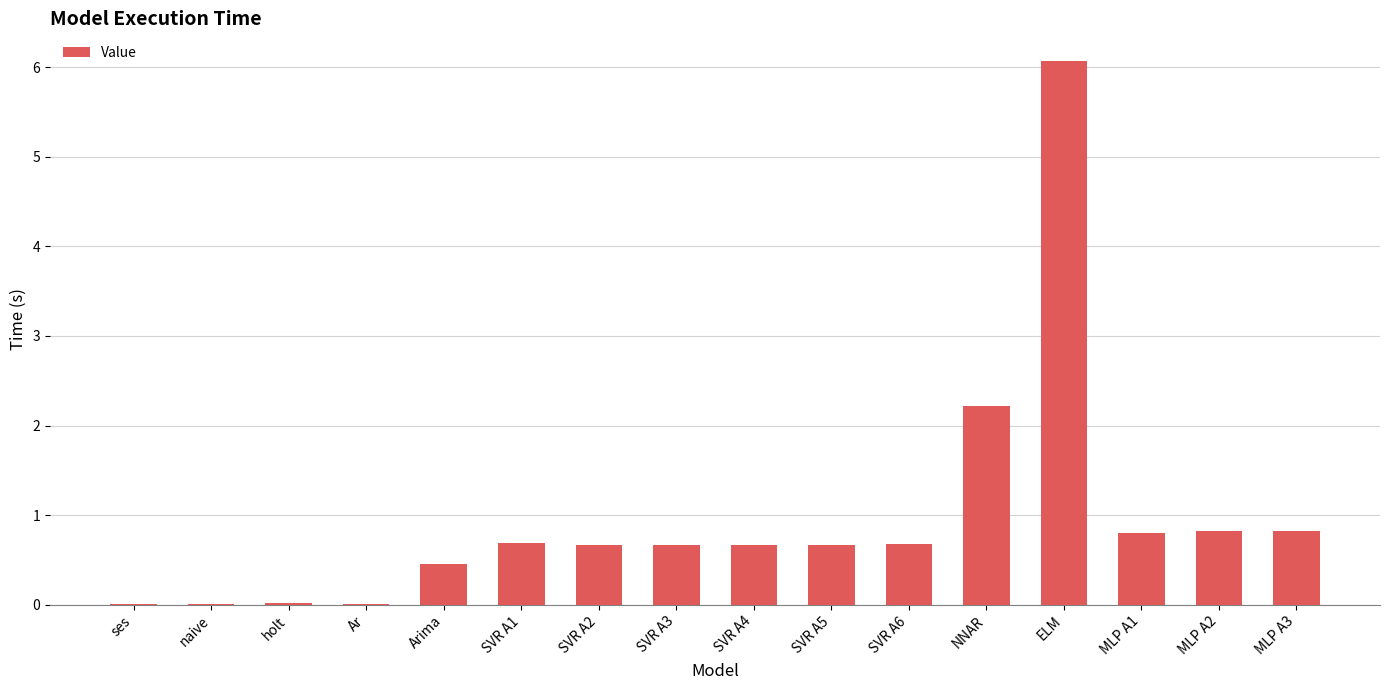

The chart shows a value of 0.0 at Ar. True or false?

True